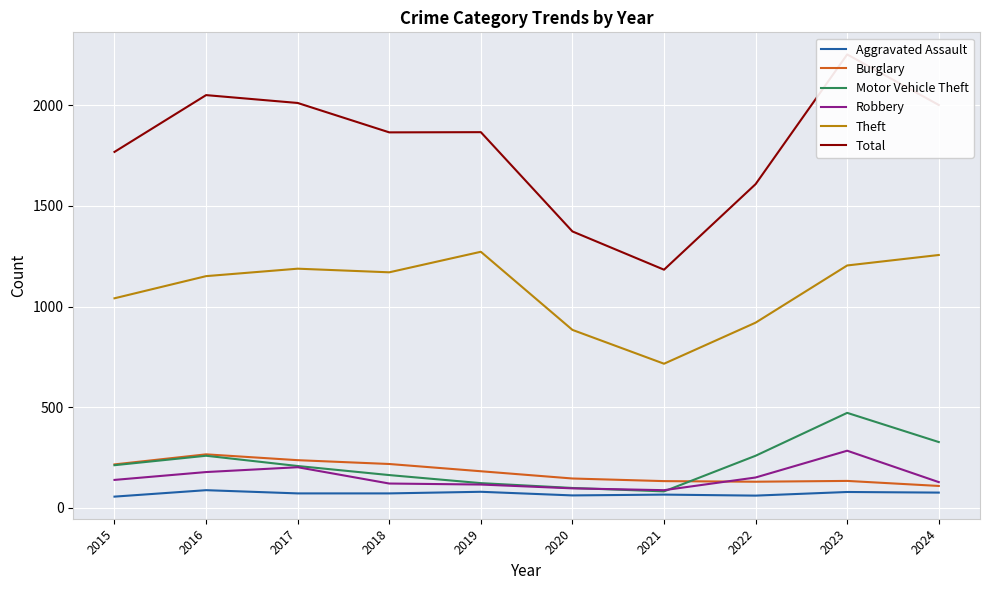

What is the difference between the maximum and second lowest values in the Burglary series?

136